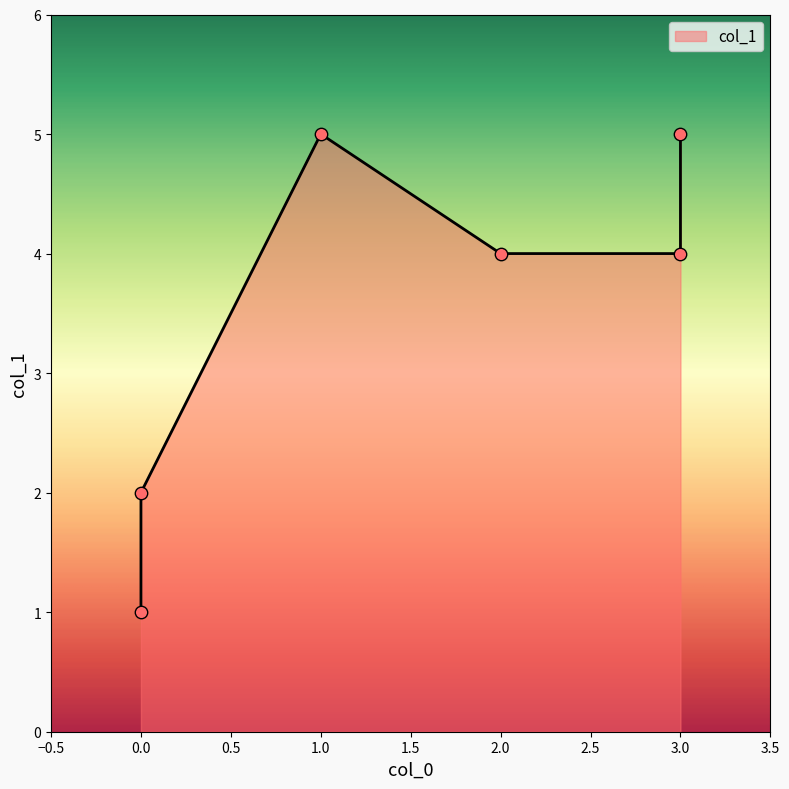

Approximately how many times larger is the value at 0 compared to 0?

2.0